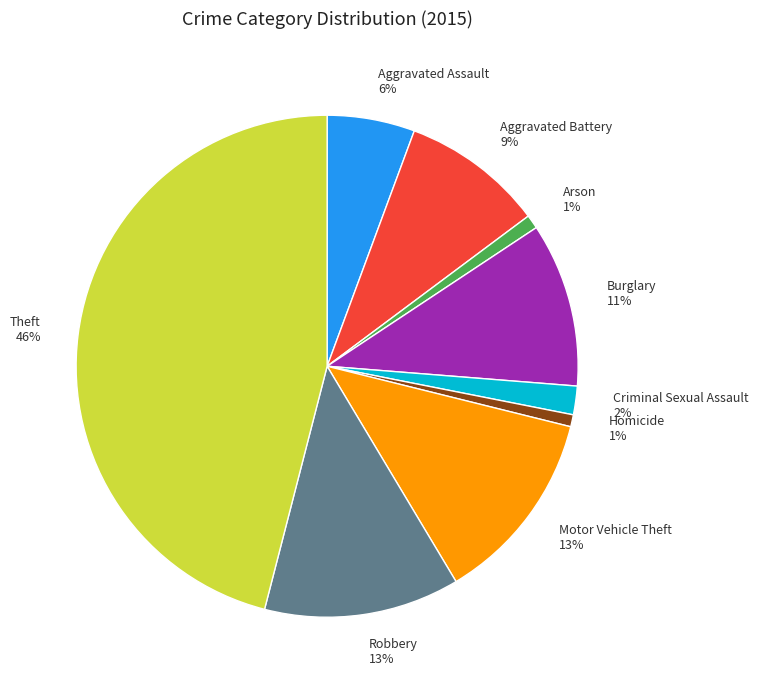

True or false: Arson accounts for 1% of the total.

True